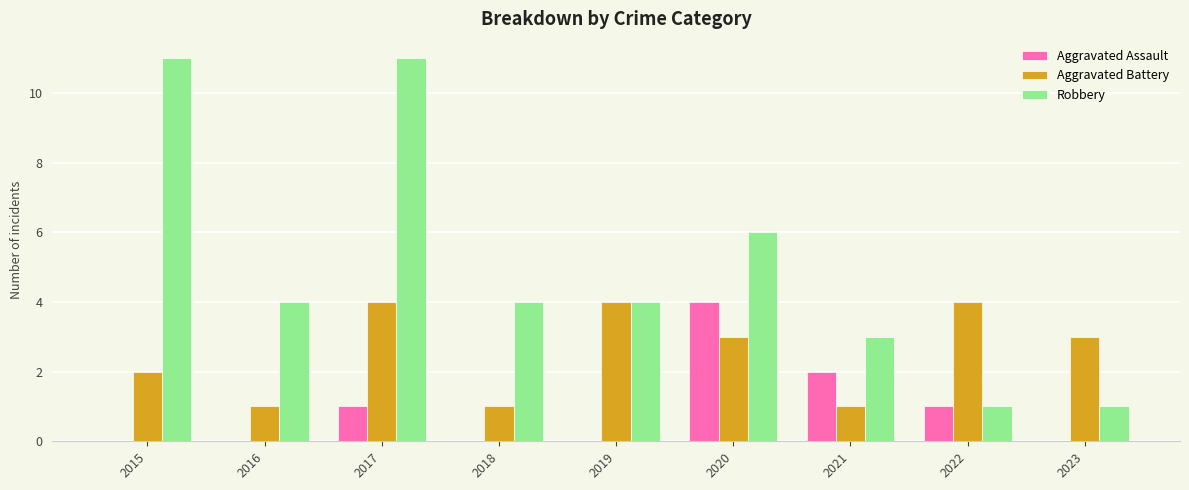

The Robbery series shows 5 at 2016. True or false?

False